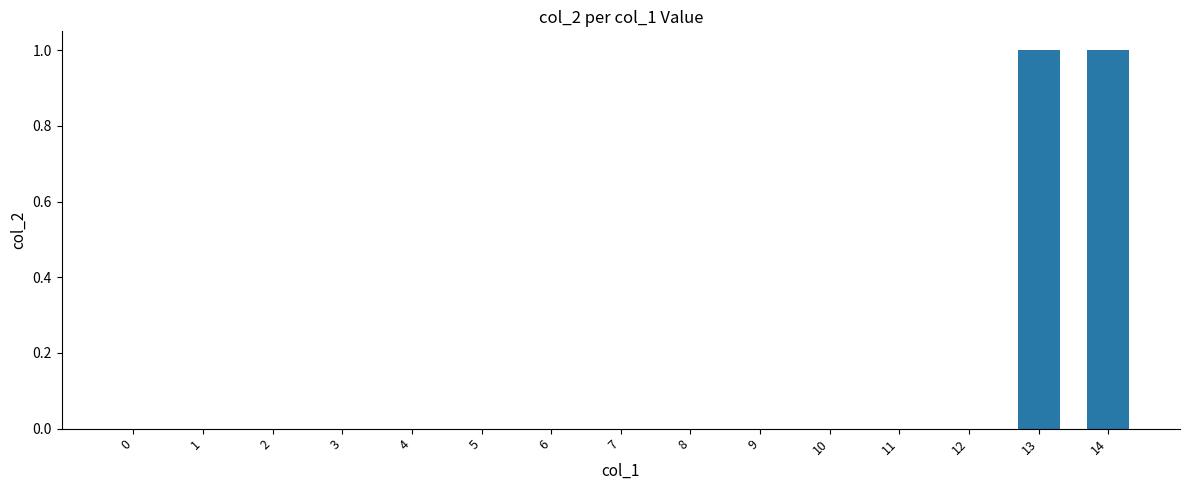

The value at 9 is -1. True or false?

False